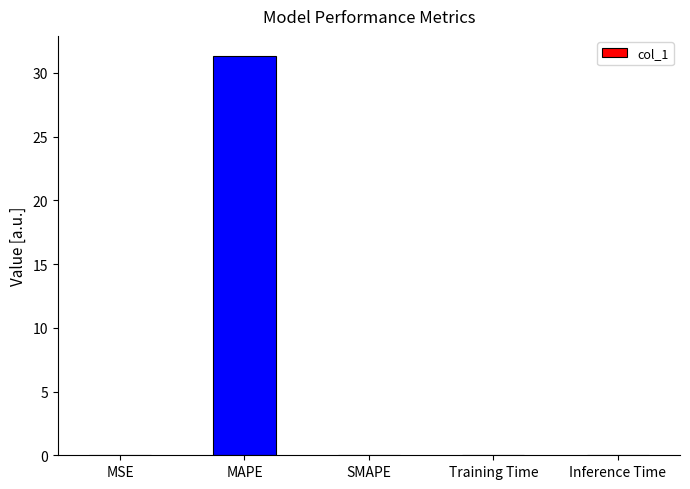

How many distinct data groups are displayed?

1